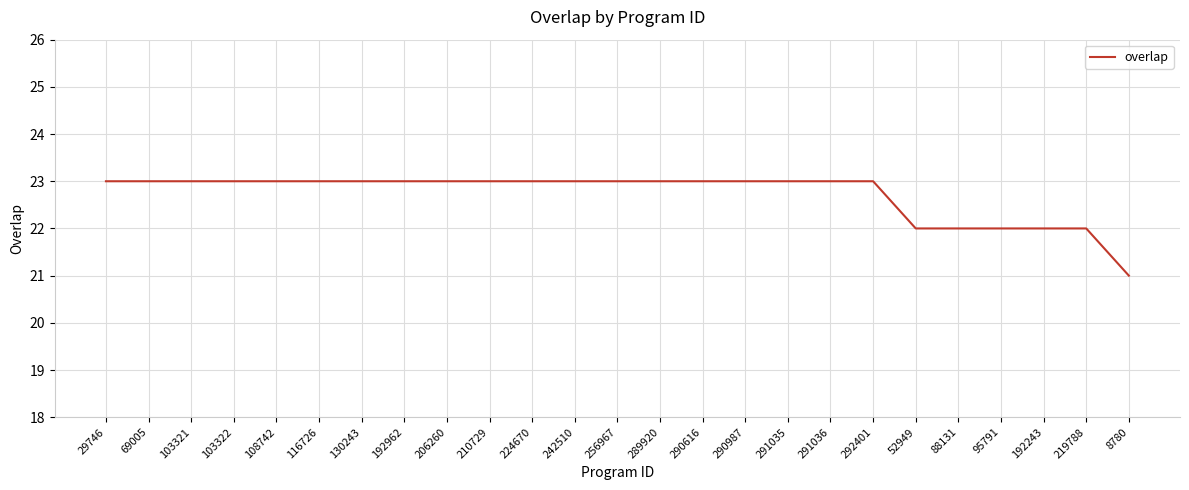

Does the chart display data point markers on the line(s)?

No